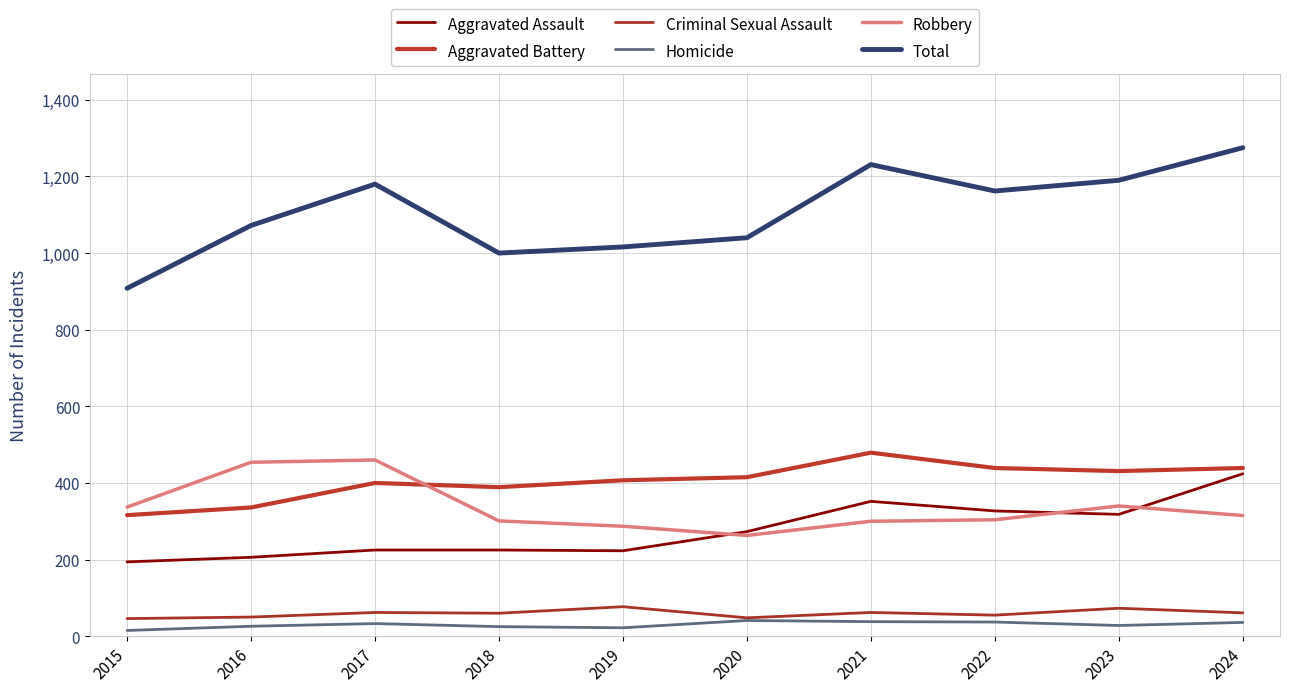

What is the difference between the Aggravated Assault values at 2015 and 2024?

230